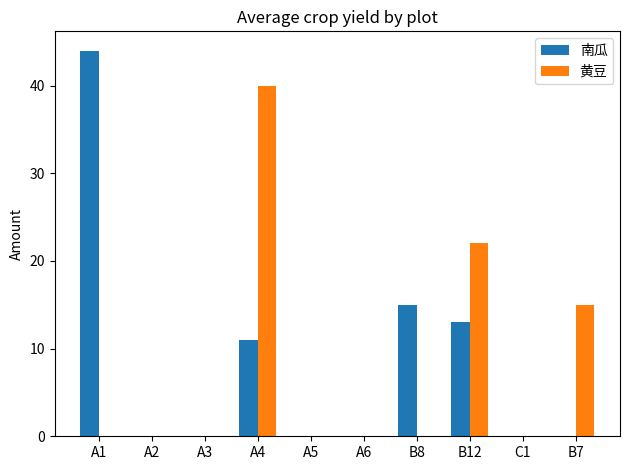

Which series changed the most between A3 and A4?

黄豆